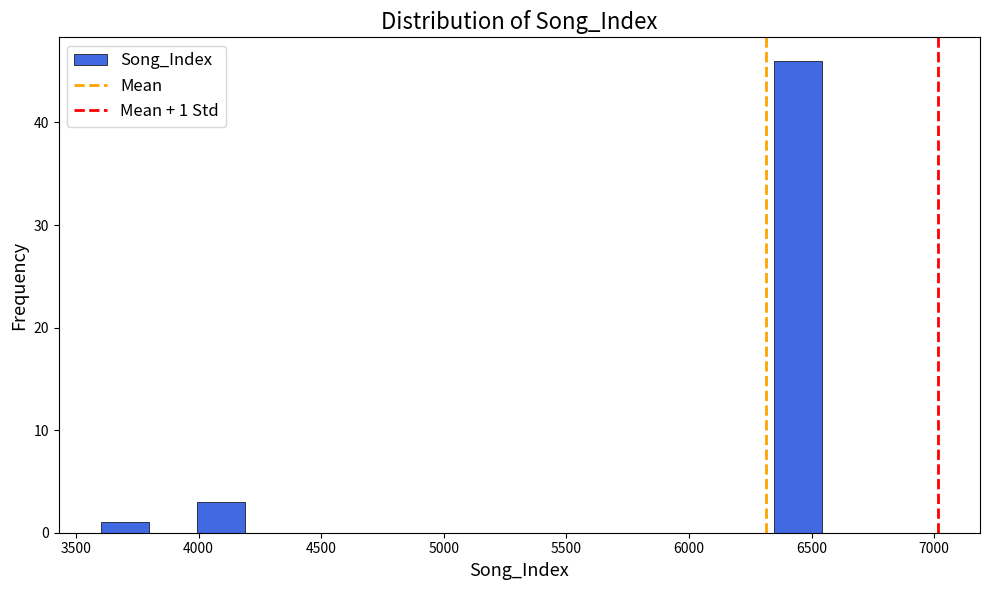

Around what value on the x-axis is the tallest bar? Give the approximate position of its centre, as read against the axis.

6450